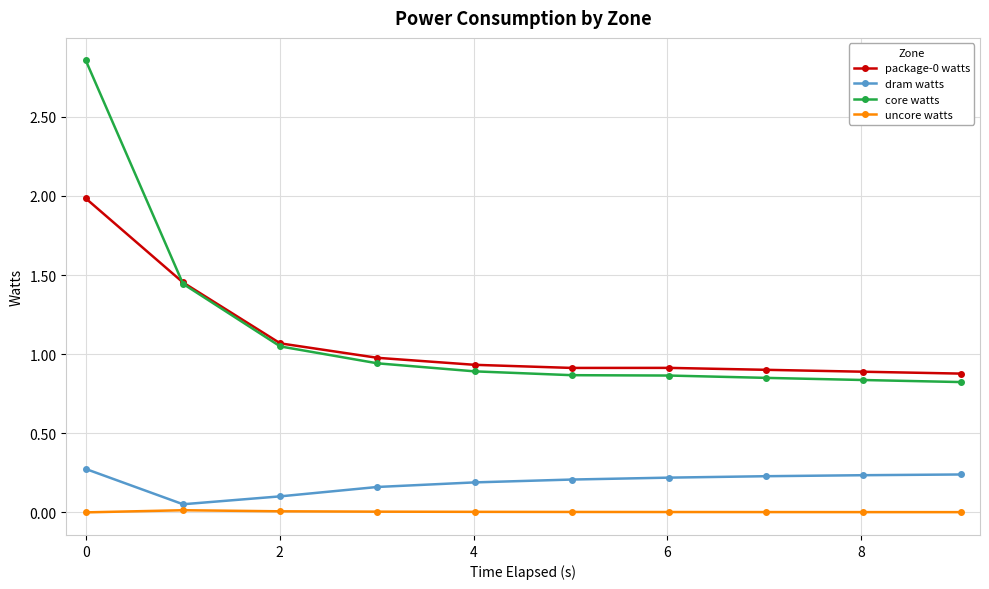

What is the highest value of the dram watts series?

0.3